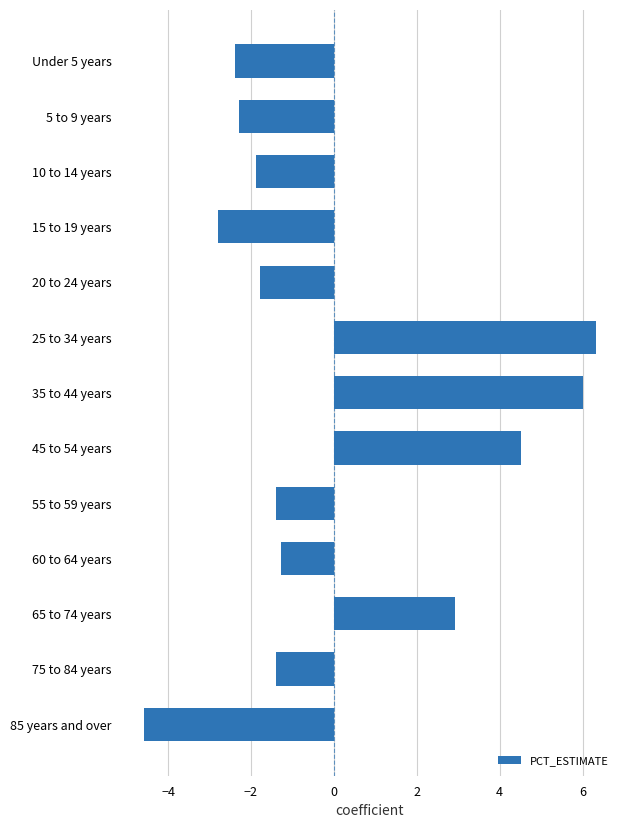

The value at 60 to 64 years is -0.7. True or false?

False